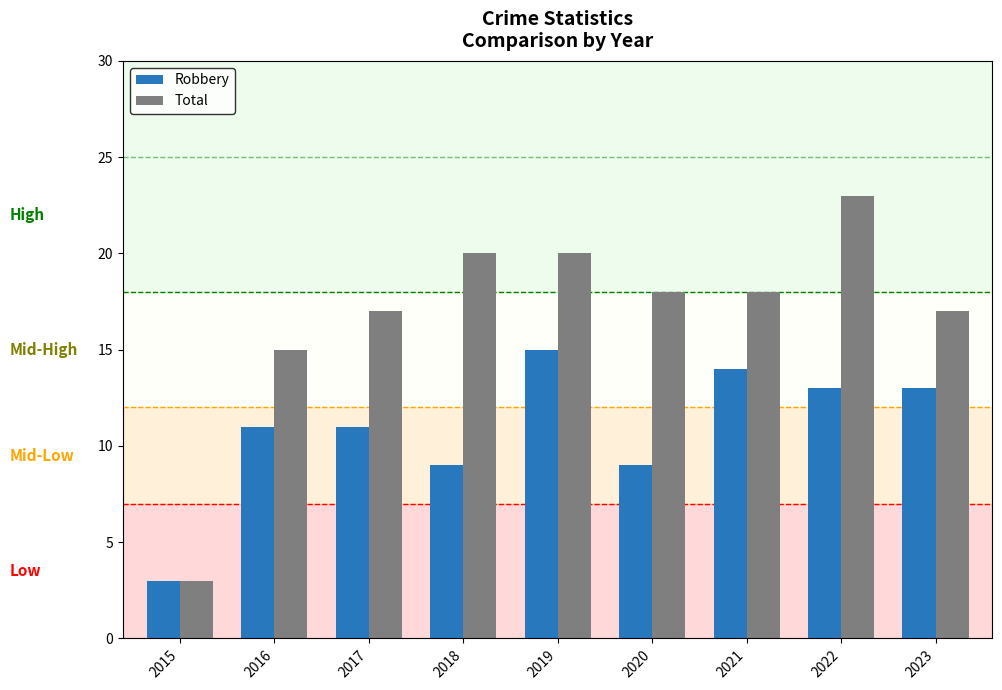

True or false: Robbery has a value of 17 at 2017.

False